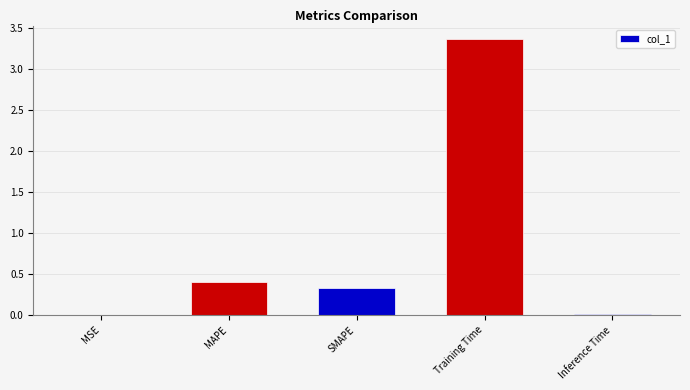

What is the sum of the values at MAPE and Inference Time?

0.4